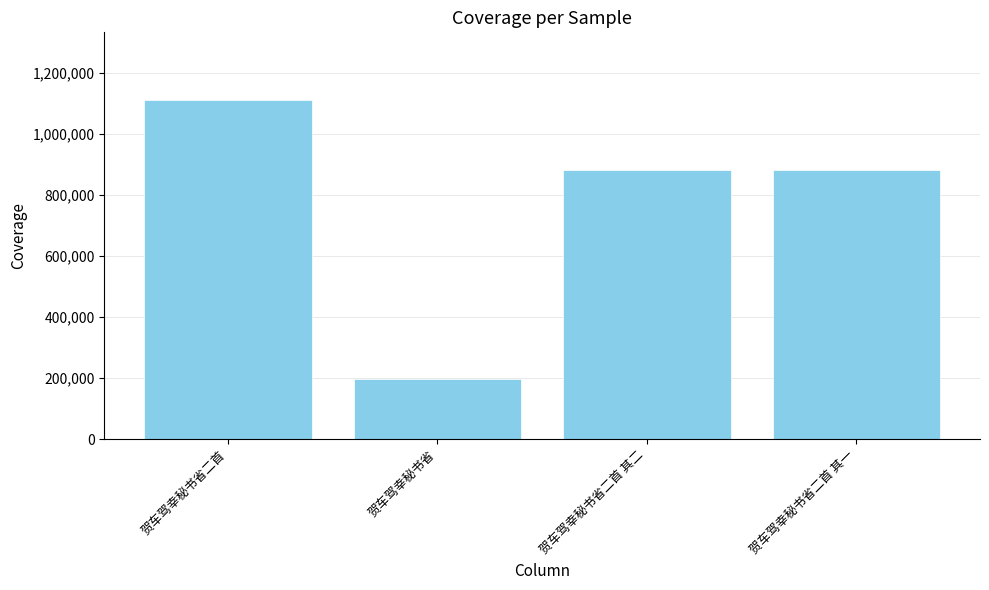

What is the difference between the values at 贺车驾幸秘书省二首 其二 and 贺车驾幸秘书省二首?

228014